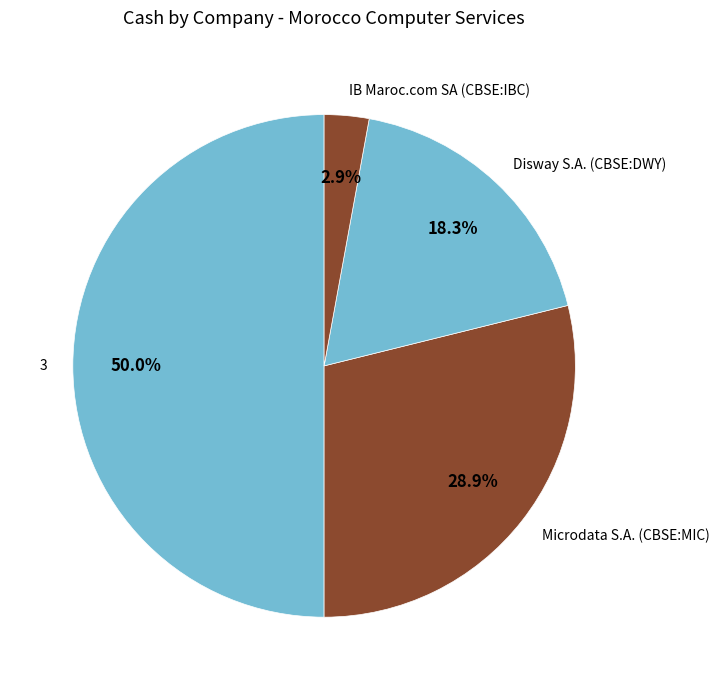

What portion of the pie excludes Microdata S.A. (CBSE:MIC)?

71.1%